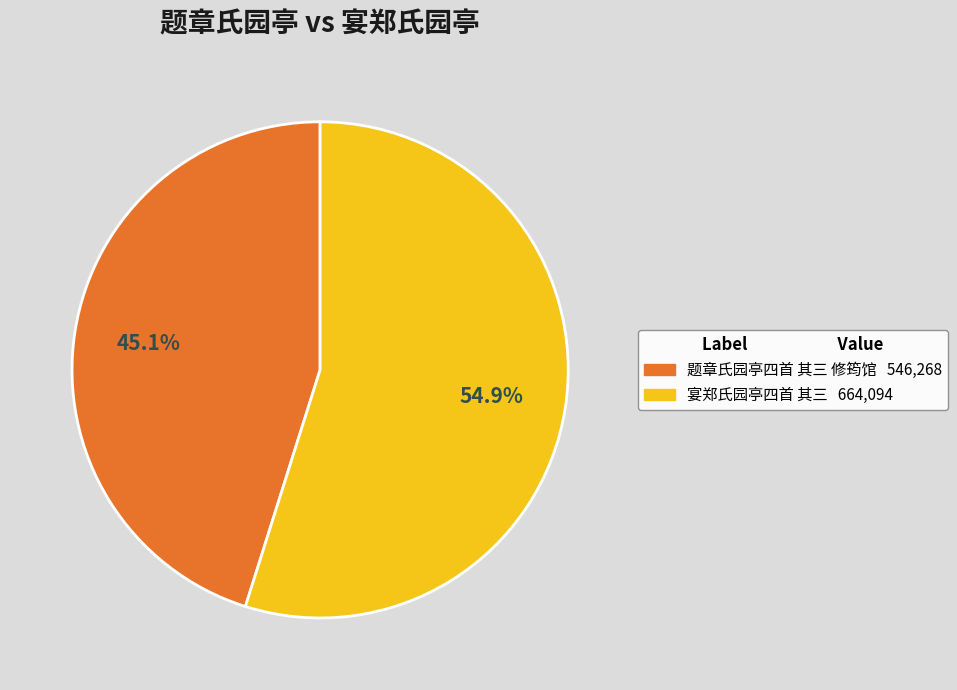

Between 题章氏园亭四首 其三 修筠馆 and 宴郑氏园亭四首 其三, which is larger?

宴郑氏园亭四首 其三